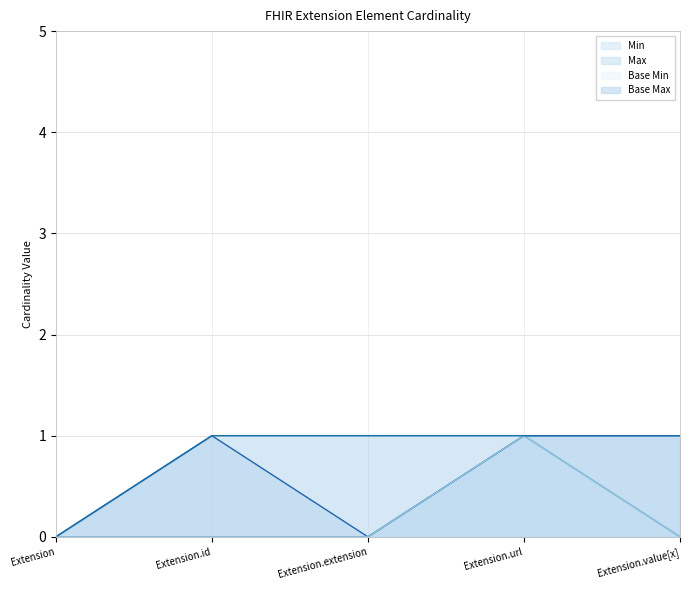

The value of Base Min at Extension.id is 0. True or false?

True